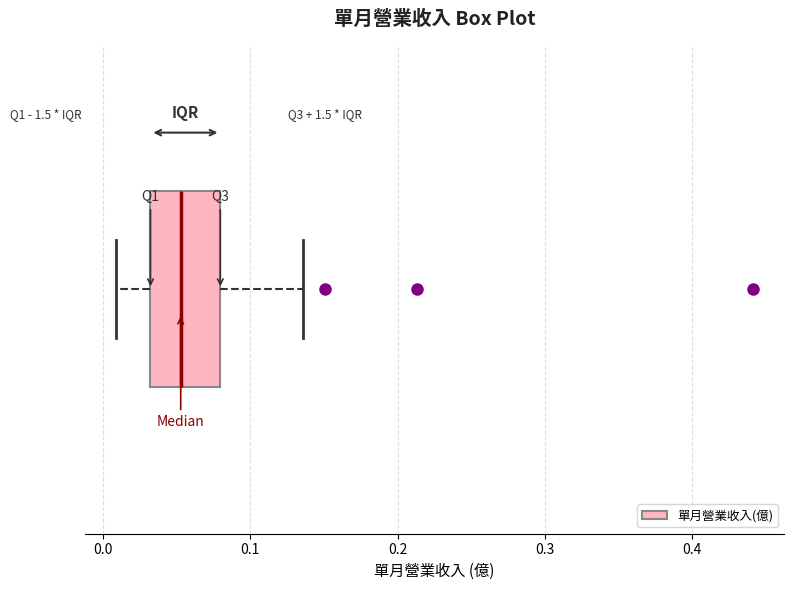

Where is the left edge of the box on the x-axis? The values are not printed on the chart, so give them approximately, as read against the axis.

0.03